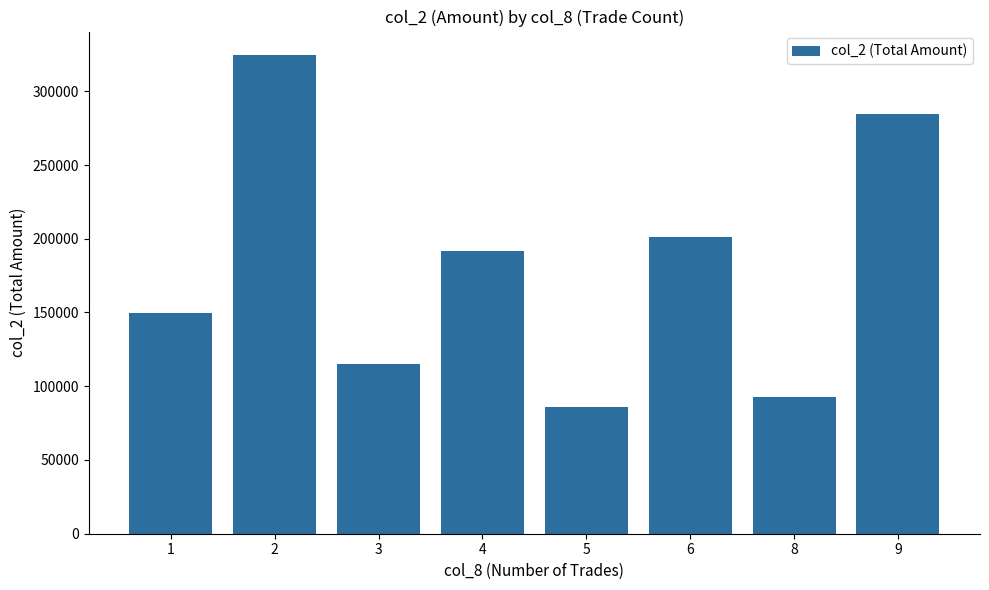

Reading left to right, extract all data points from this chart.

149700	324270	114980	191930	85640	201260	92950	284780